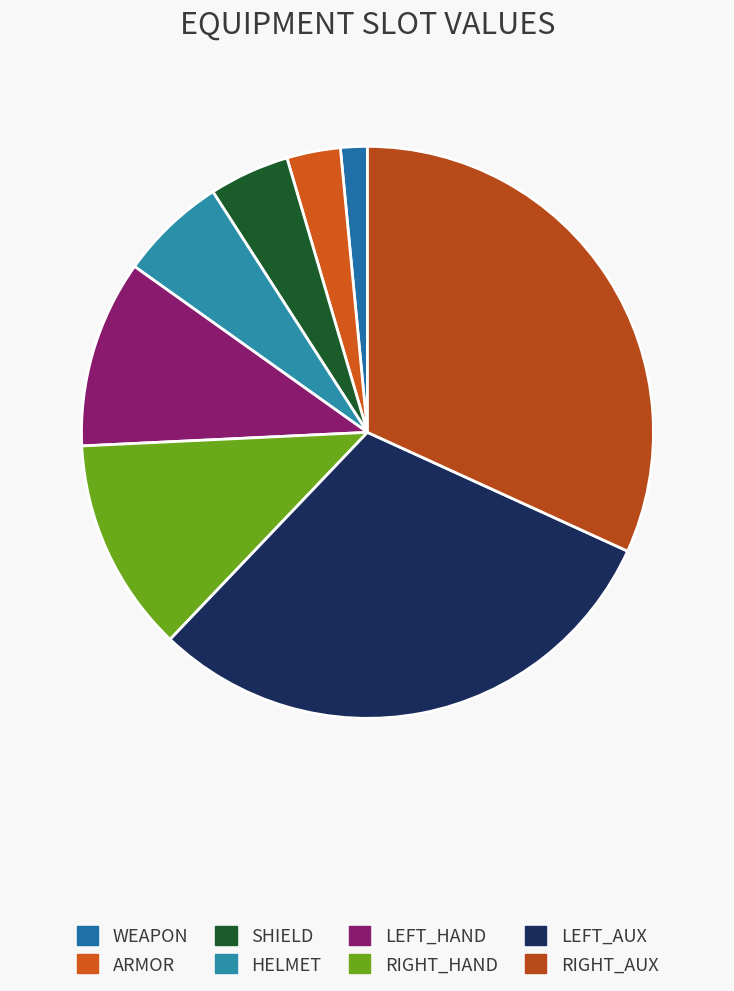

What is the smallest slice in the pie chart?

WEAPON